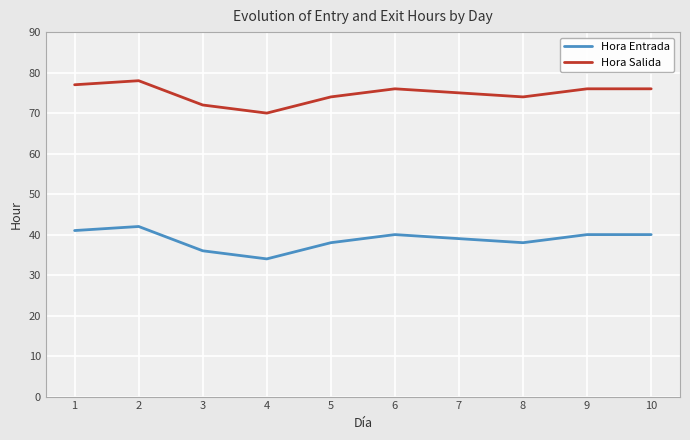

What is the spread (max minus min) of values at 4?

36